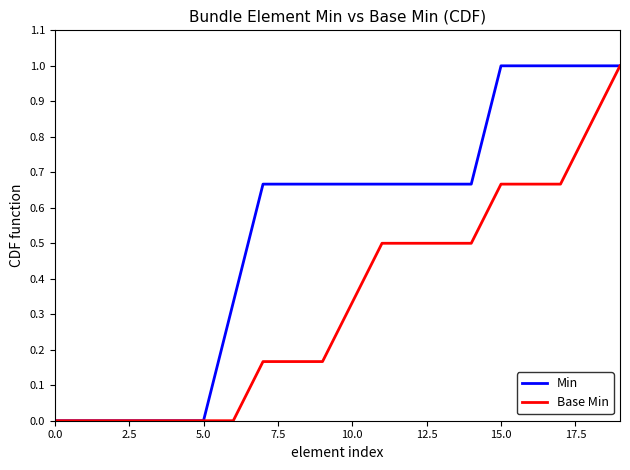

Which series has the largest total across all categories?

Min